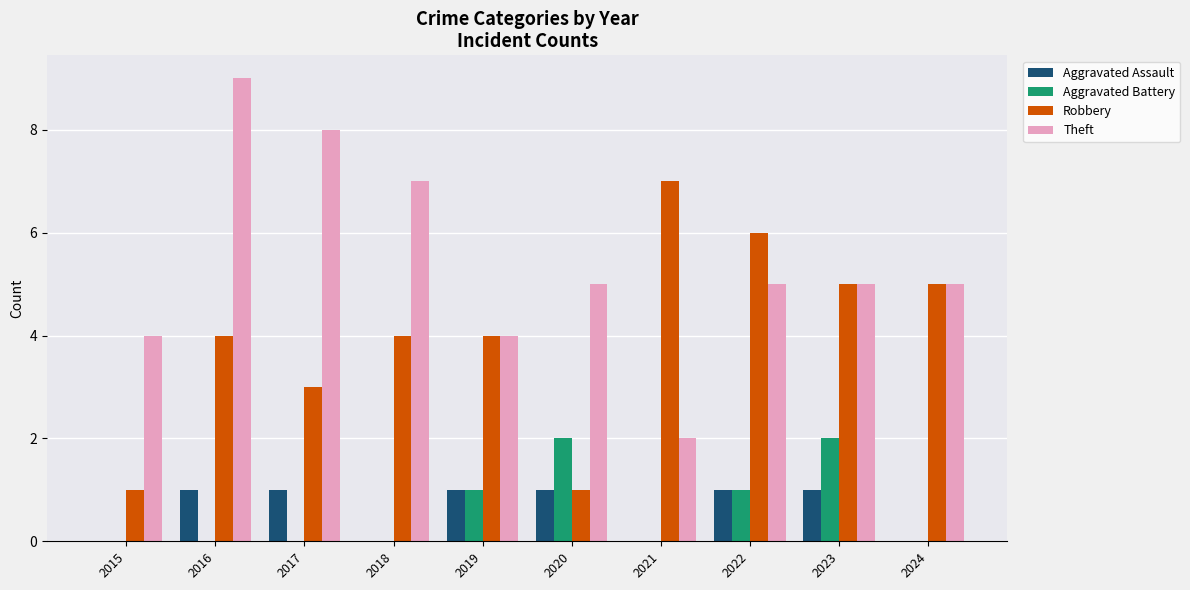

At which category is the sum across all series the highest?

2016